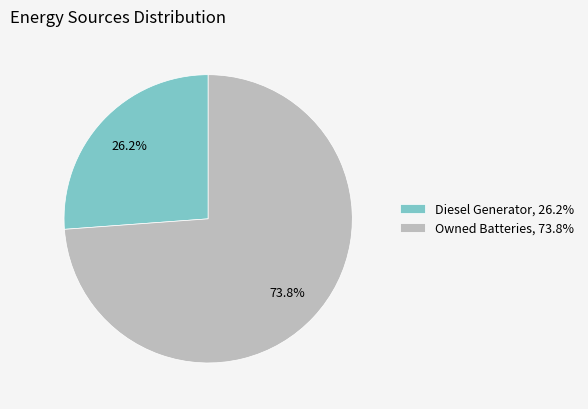

What is the largest slice in the pie chart?

Owned Batteries, 73.8%